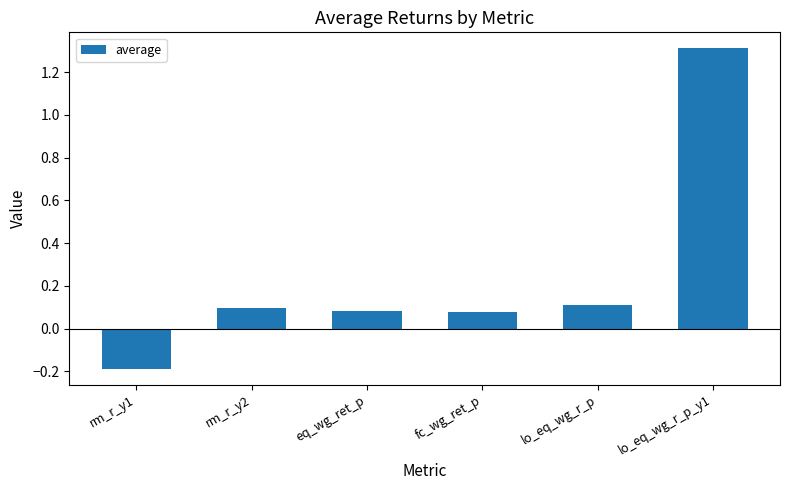

What is the greatest value displayed?

1.3